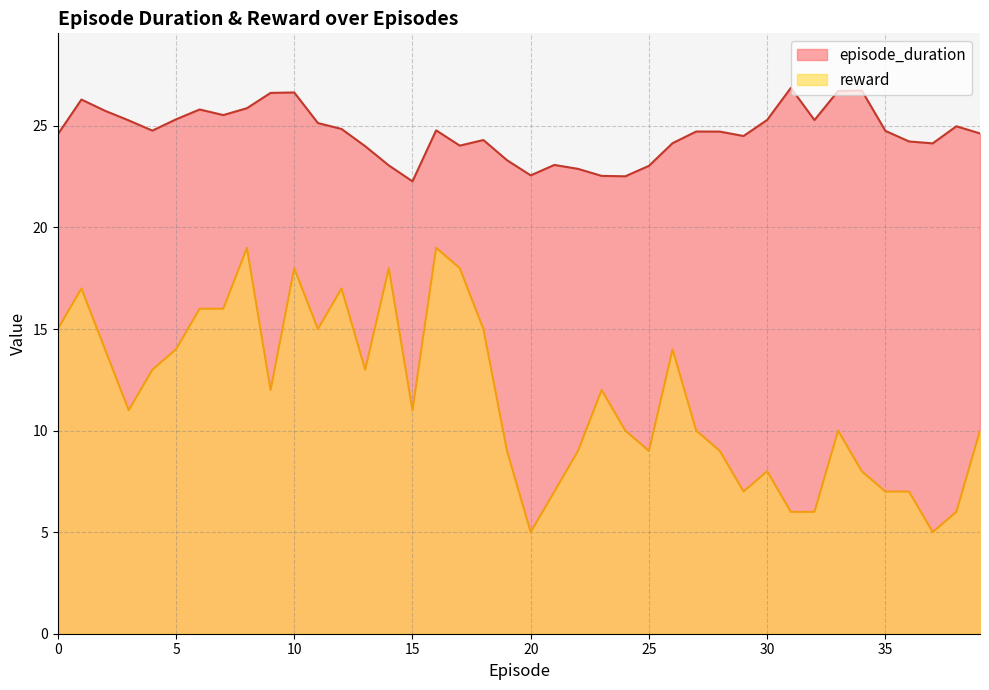

True or false: reward has more than 1 interior local peaks.

True